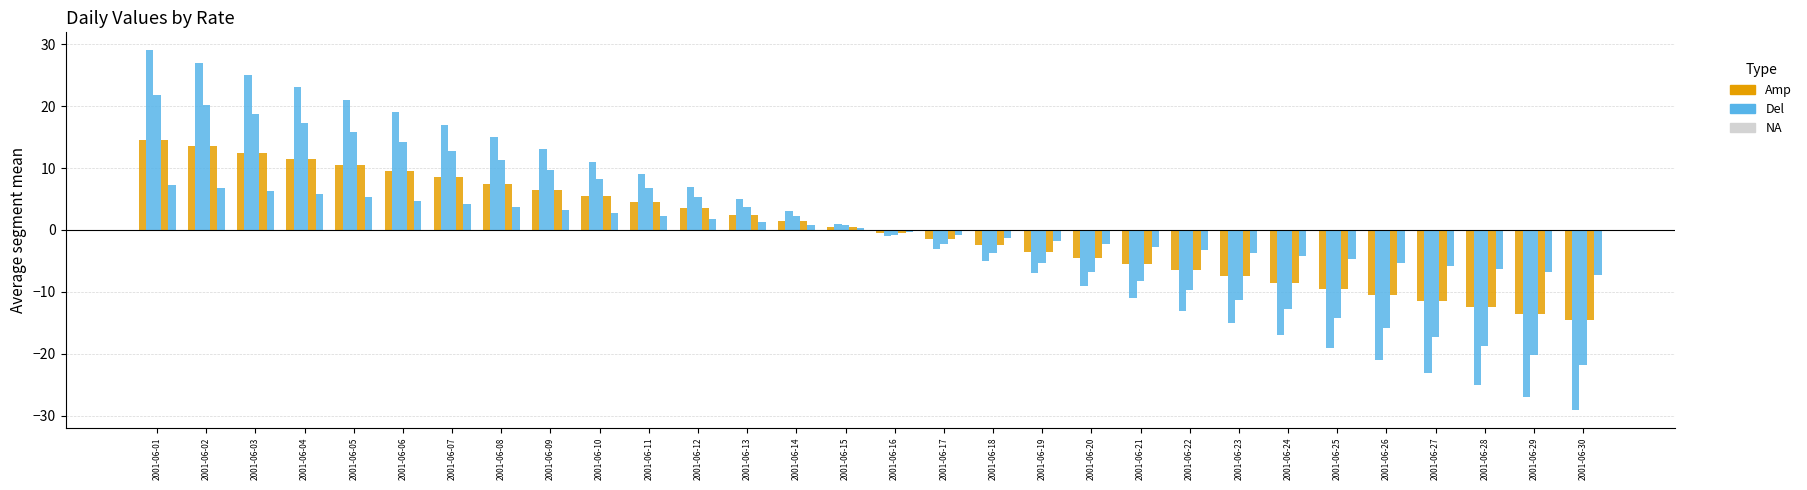

Does the chart contain stacked bars?

No